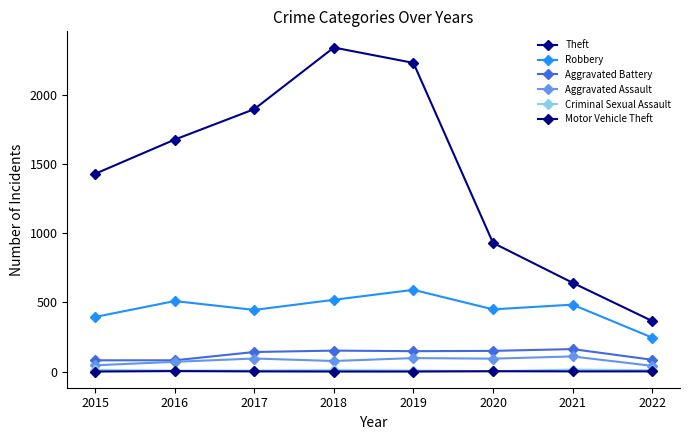

Which has a higher value, 2020 or 2022?

2020